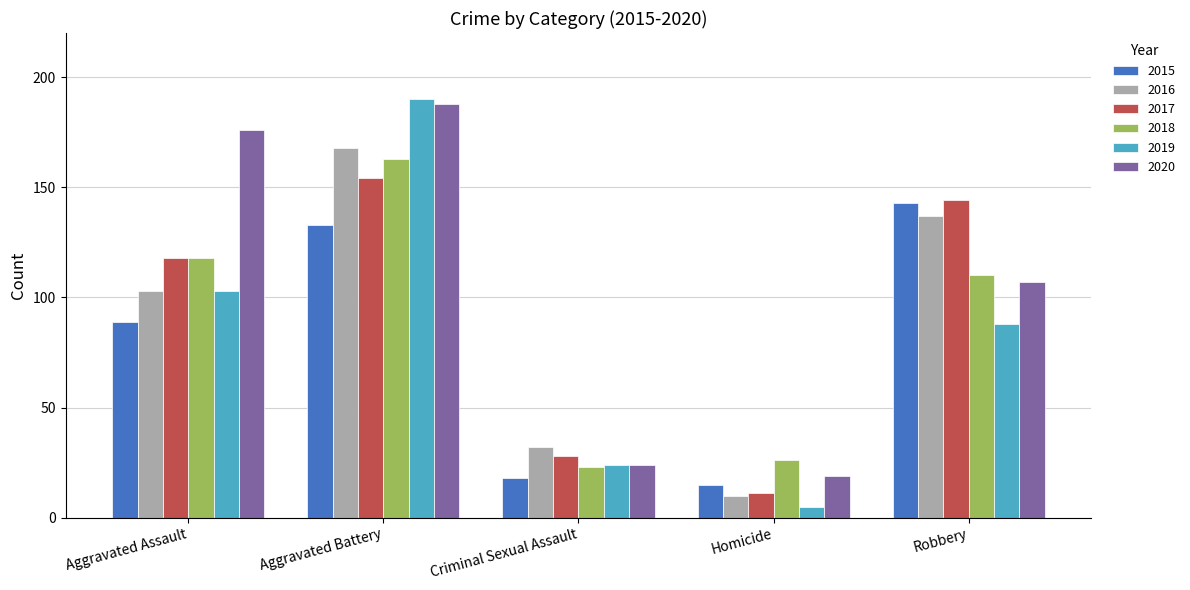

What is the difference between the 2019 values at Homicide and Criminal Sexual Assault?

19